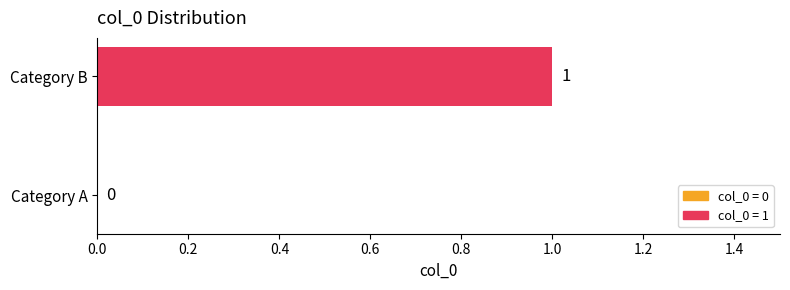

At which label is the value closest to 0?

Category A